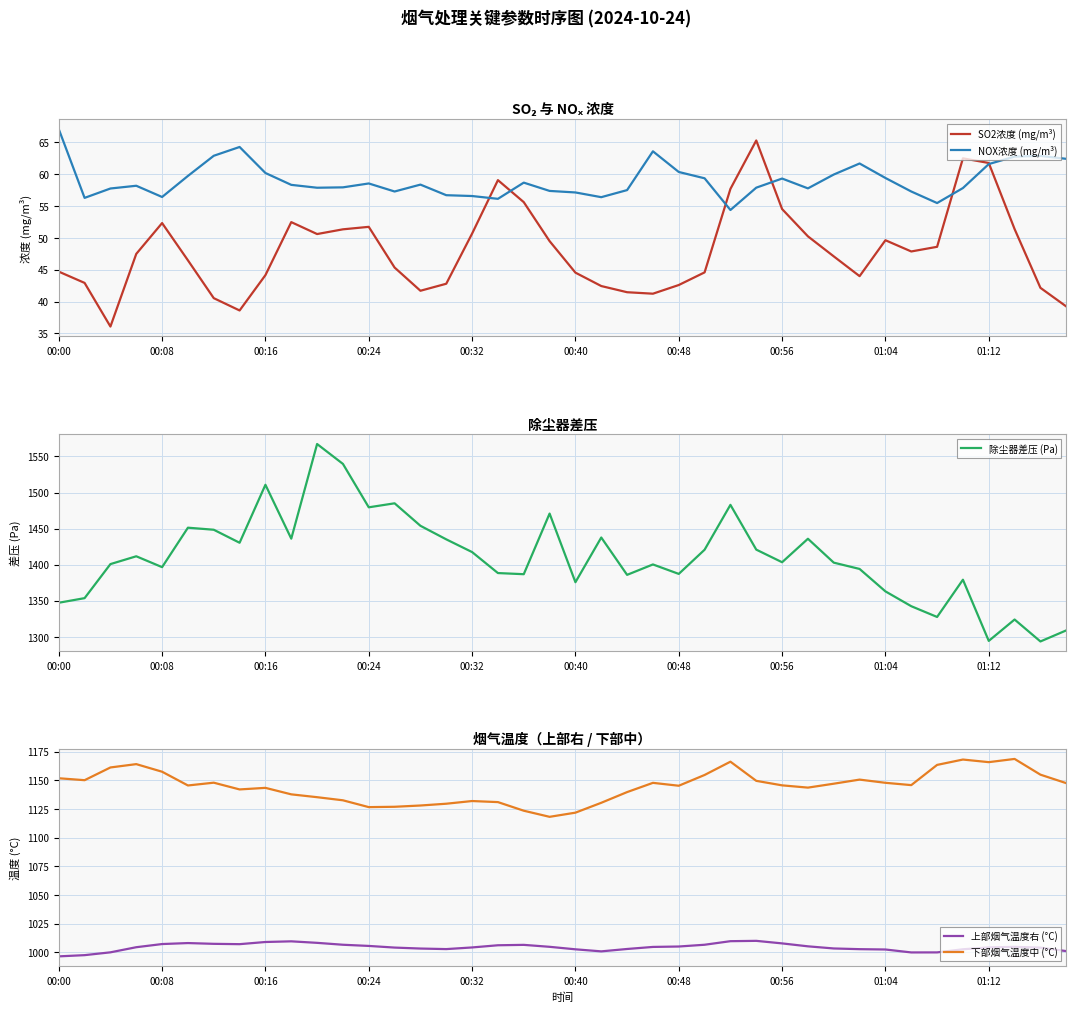

True or false: SO2浓度 (mg/m³) and 下部烟气温度中 (°C) intersect in this chart.

False